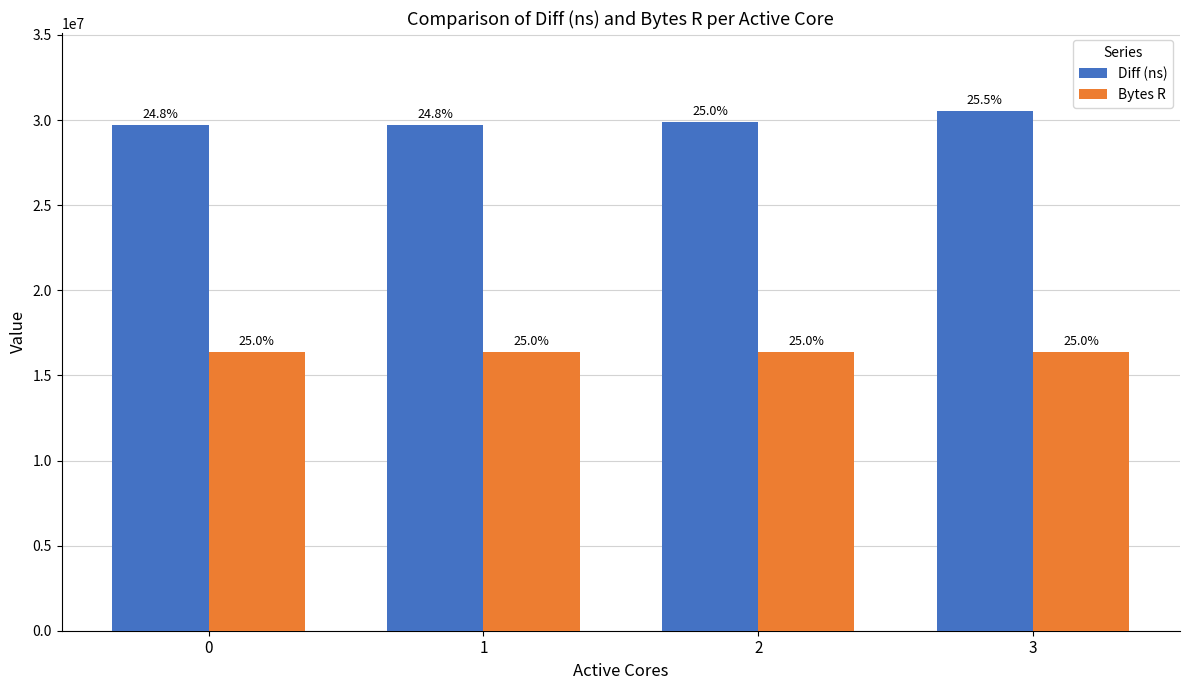

What are all the series names shown in the legend?

Diff (ns), Bytes R